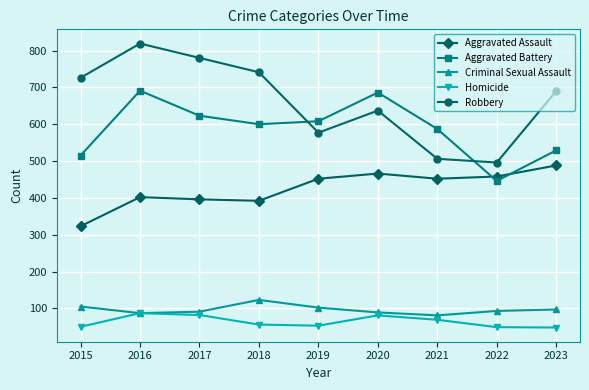

Is the value of Aggravated Assault at 2020 greater than the value of Robbery at 2022?

No